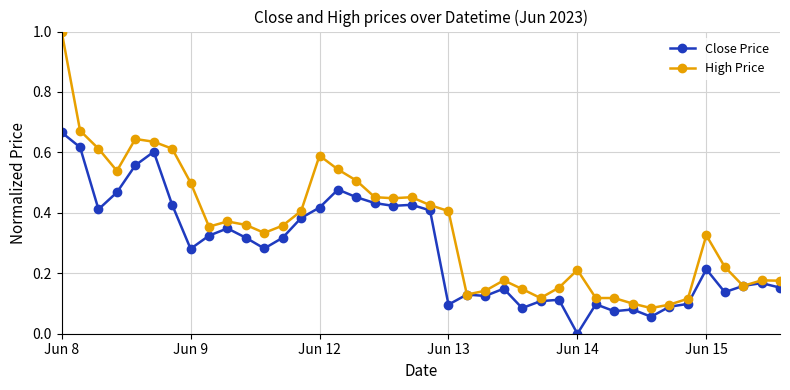

True or false: High Price has more than 0 interior local peaks.

True